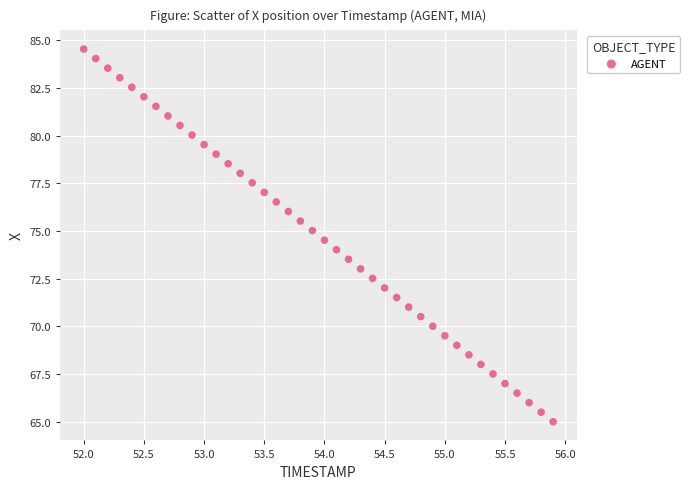

What is the range of Y values (max minus min)?

19.5